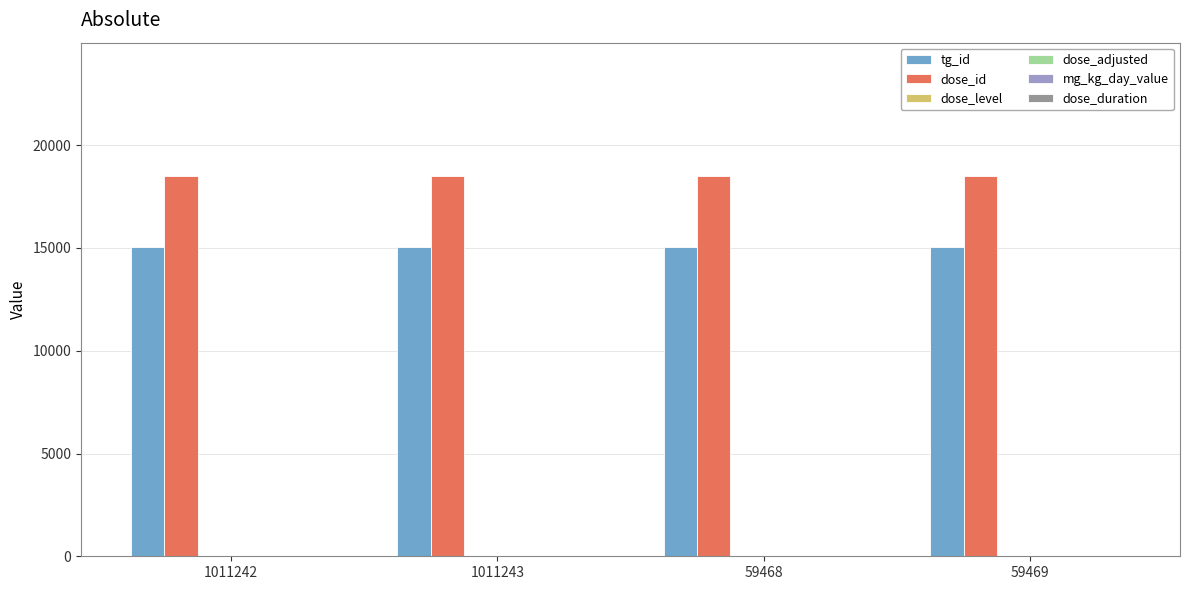

The value of dose_id at 1011243 is 18509. True or false?

True